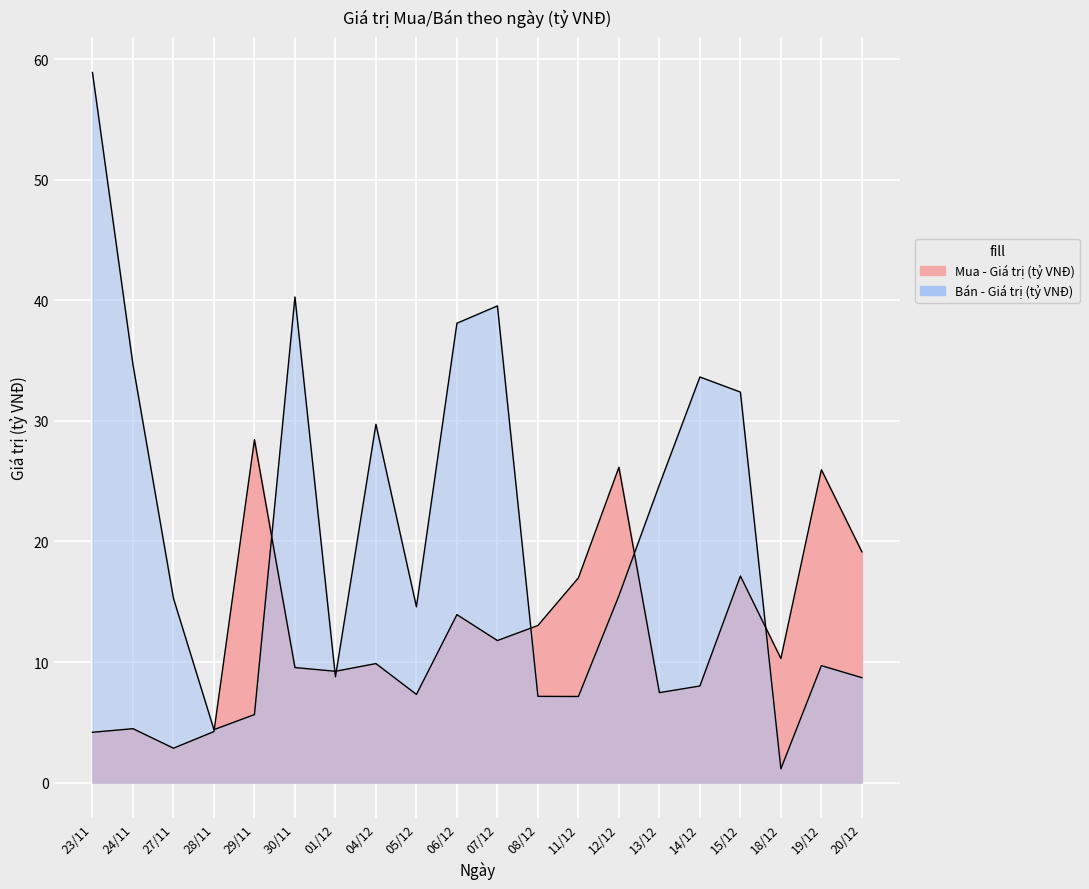

Where is Bán - Giá trị (tỷ VNĐ) nearest to the value 30?

04/12